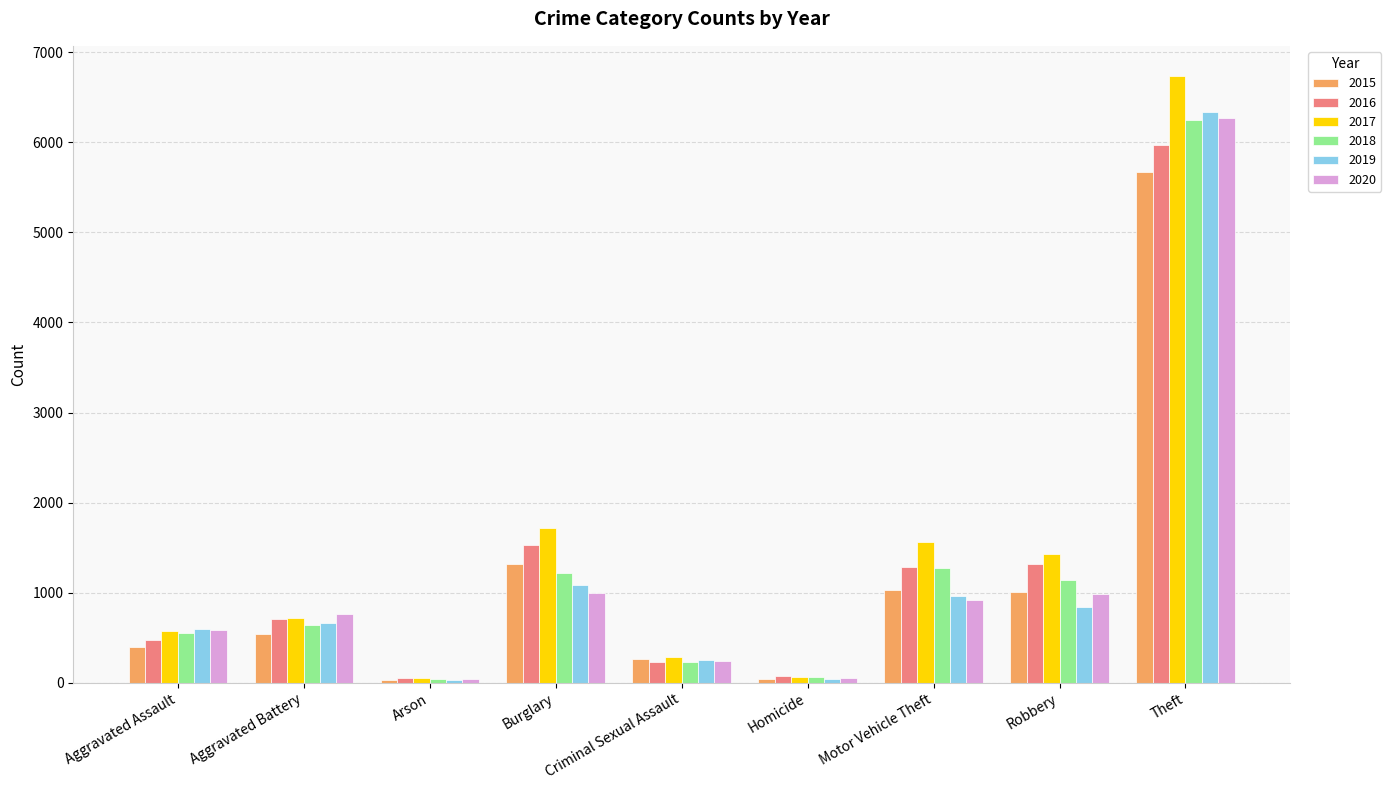

What value does the 2015 series have at Motor Vehicle Theft, to the nearest 10?

1030